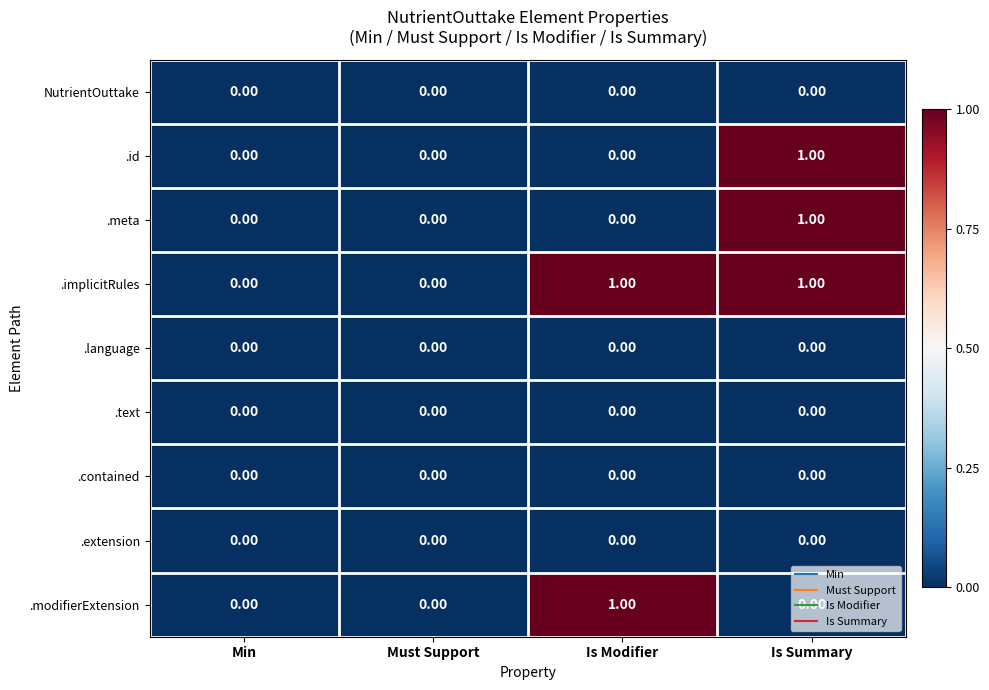

How many categories are shown in the chart?

4